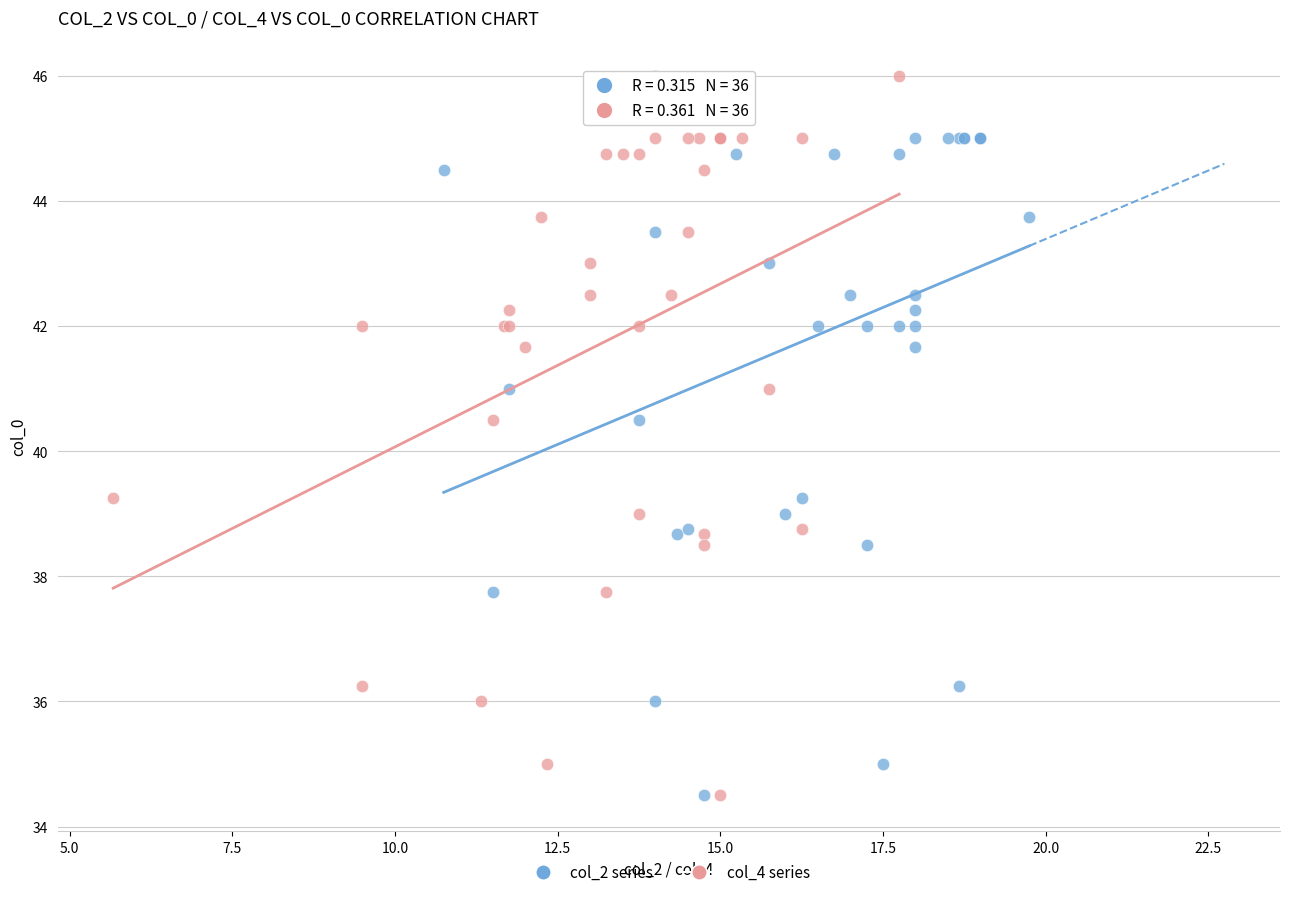

What are all the series names shown in the legend?

col_2 series, col_4 series